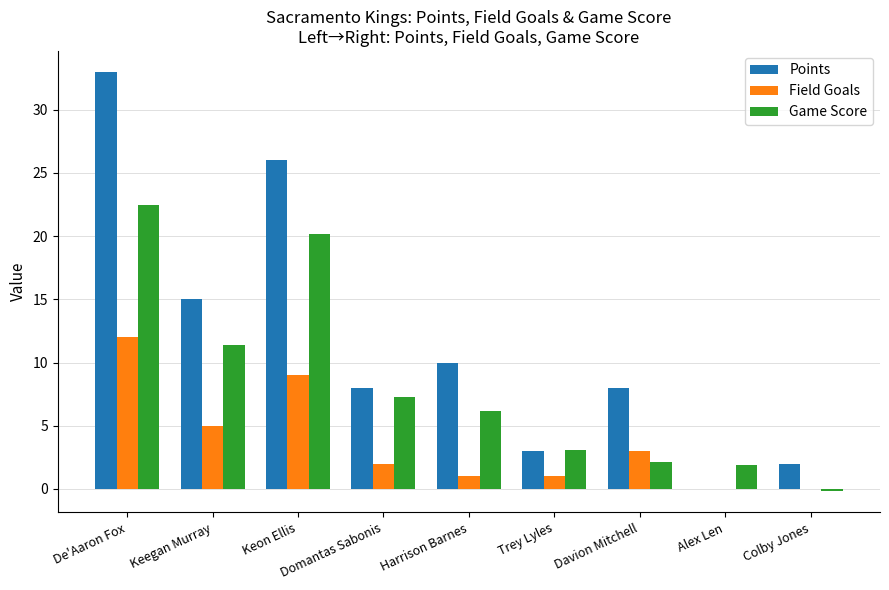

What is the highest value of the Game Score series?

22.5